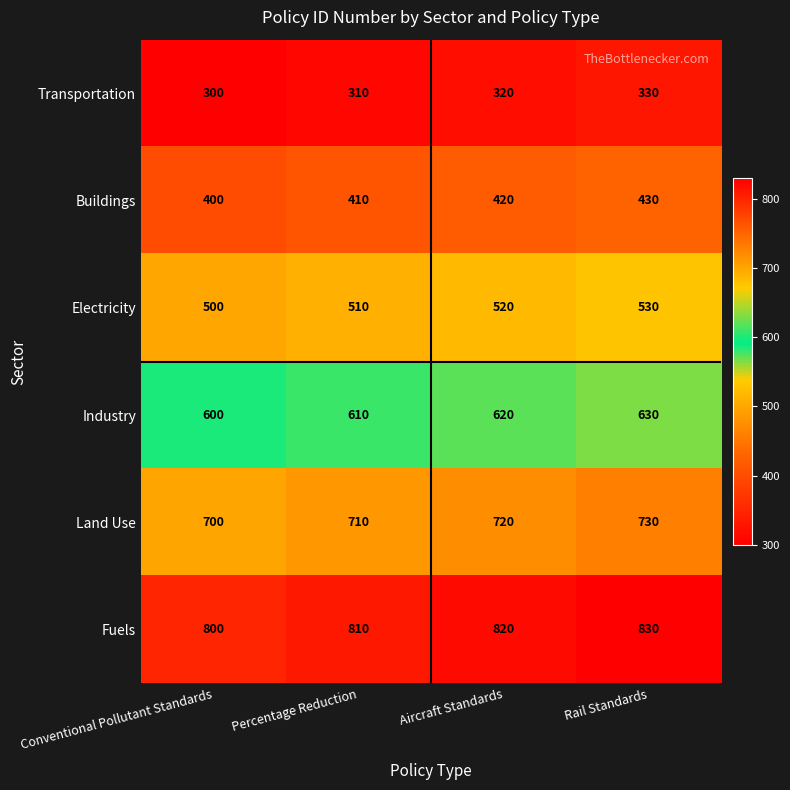

What is the difference between the maximum and minimum values in the Land Use series?

30